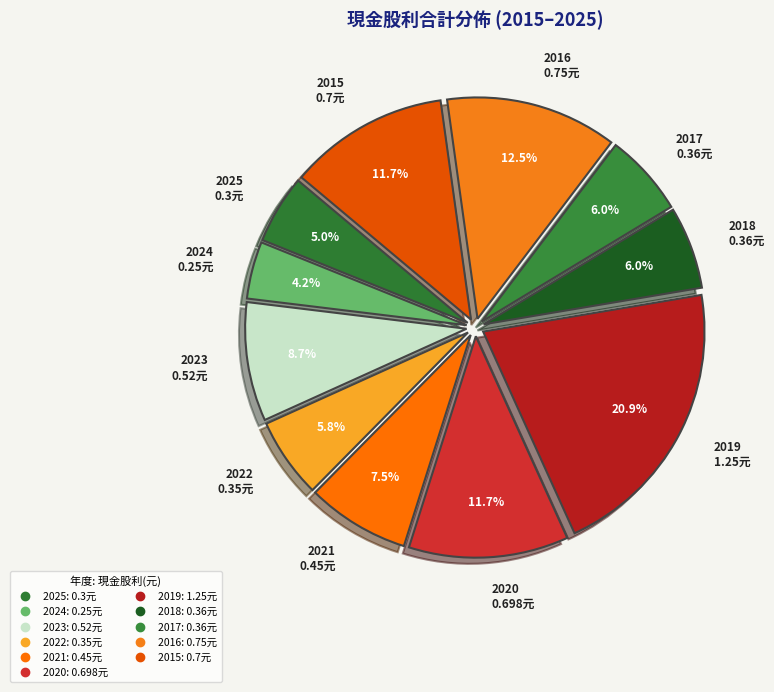

Is there a majority slice in this chart?

No